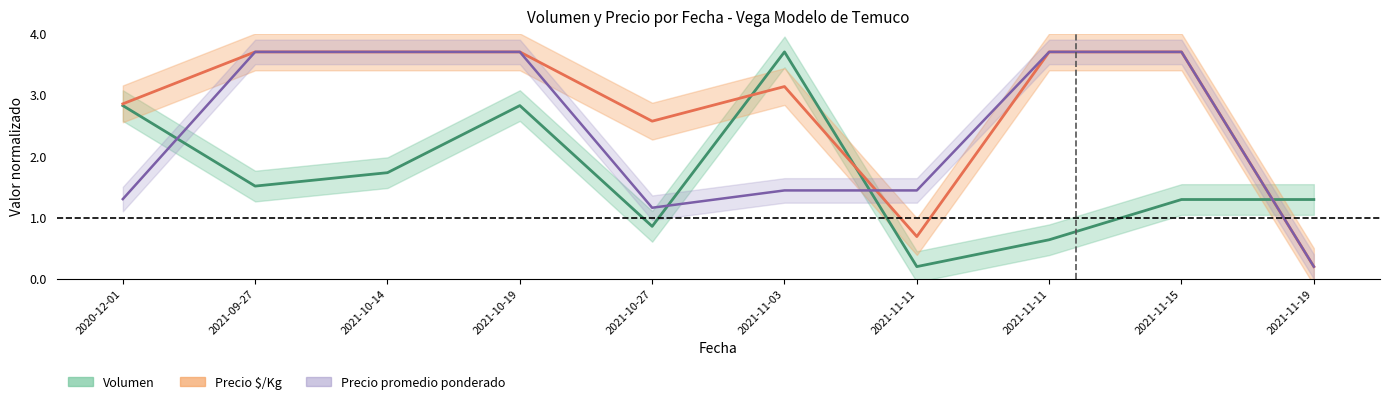

Reading left to right, what are all the values shown in this chart?

Volumen: 2020-12-01=2.8	2021-09-27=1.5	2021-10-14=1.7	2021-10-19=2.8	2021-10-27=0.9	2021-11-03=3.7	2021-11-11=0.2	2021-11-11=0.6	2021-11-15=1.3	2021-11-19=1.3
Precio $/Kg: 2020-12-01=2.9	2021-09-27=3.7	2021-10-14=3.7	2021-10-19=3.7	2021-10-27=2.6	2021-11-03=3.1	2021-11-11=0.7	2021-11-11=3.7	2021-11-15=3.7	2021-11-19=0.2
Precio promedio ponderado: 2020-12-01=1.3	2021-09-27=3.7	2021-10-14=3.7	2021-10-19=3.7	2021-10-27=1.2	2021-11-03=1.4	2021-11-11=1.4	2021-11-11=3.7	2021-11-15=3.7	2021-11-19=0.2